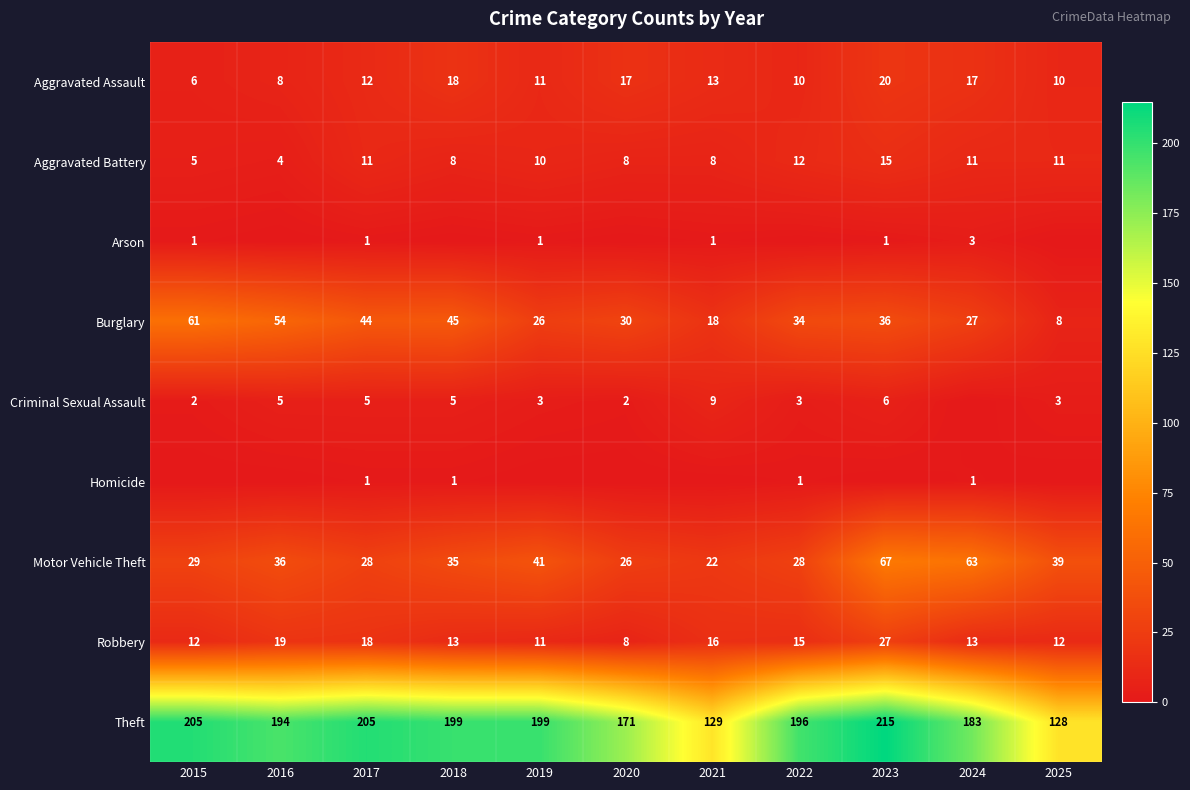

How many distinct data groups are displayed?

9